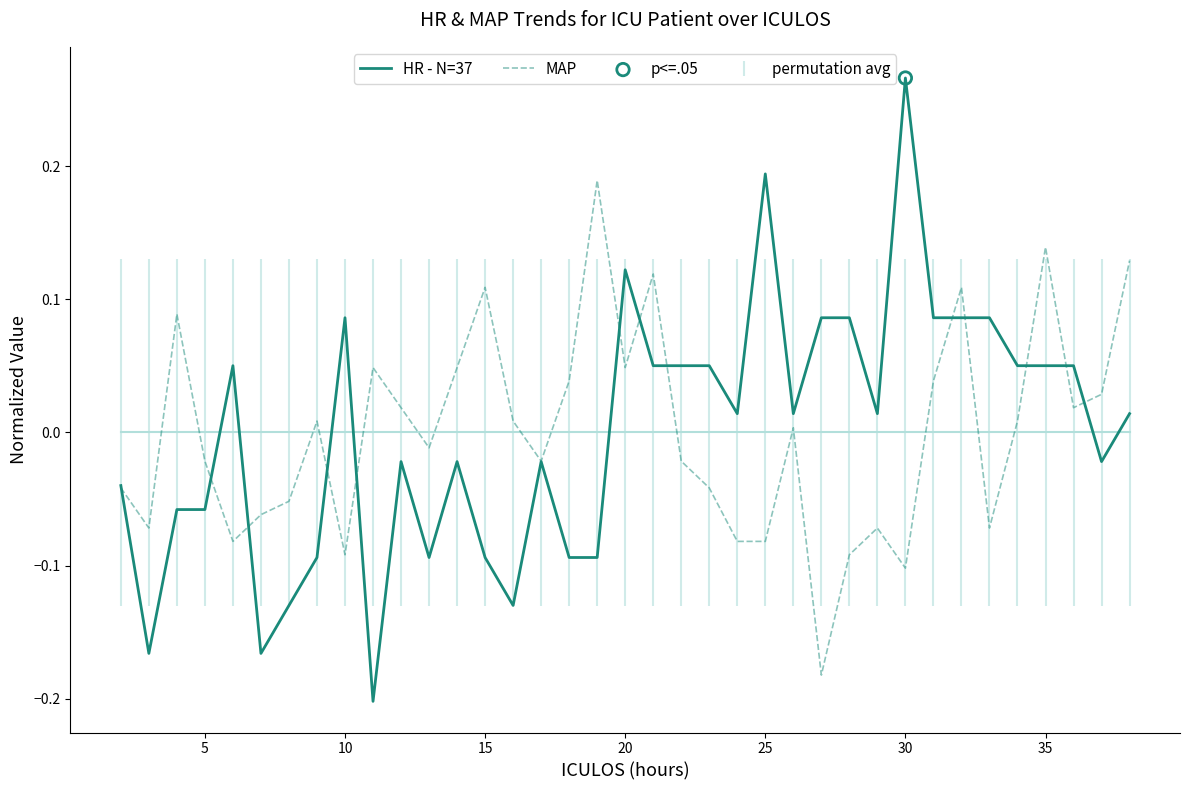

List the series in order of their peak value, lowest first.

MAP, HR - N=37